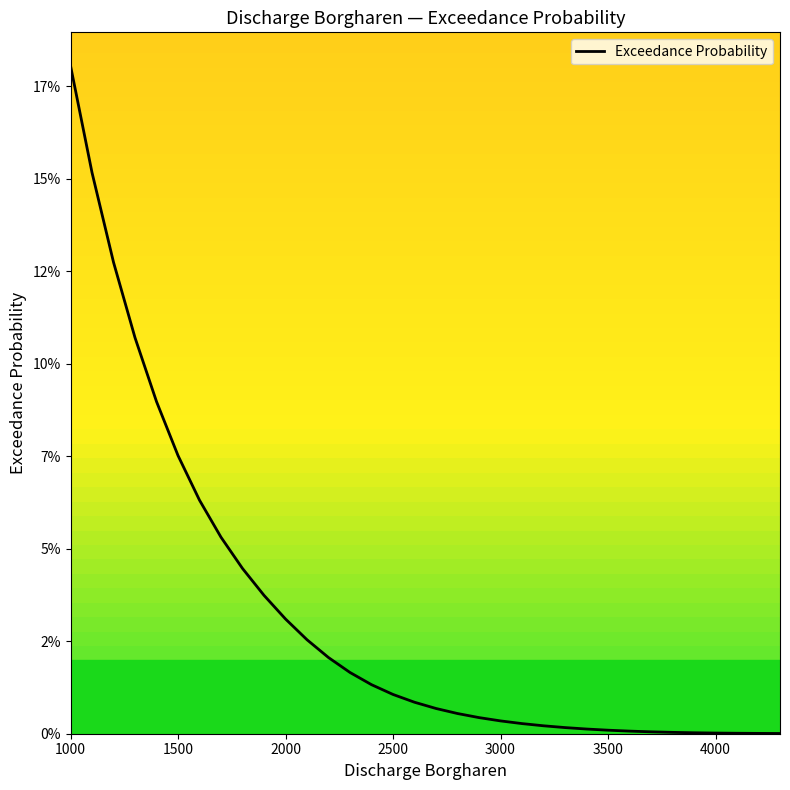

What is the sum of all values?

108.7